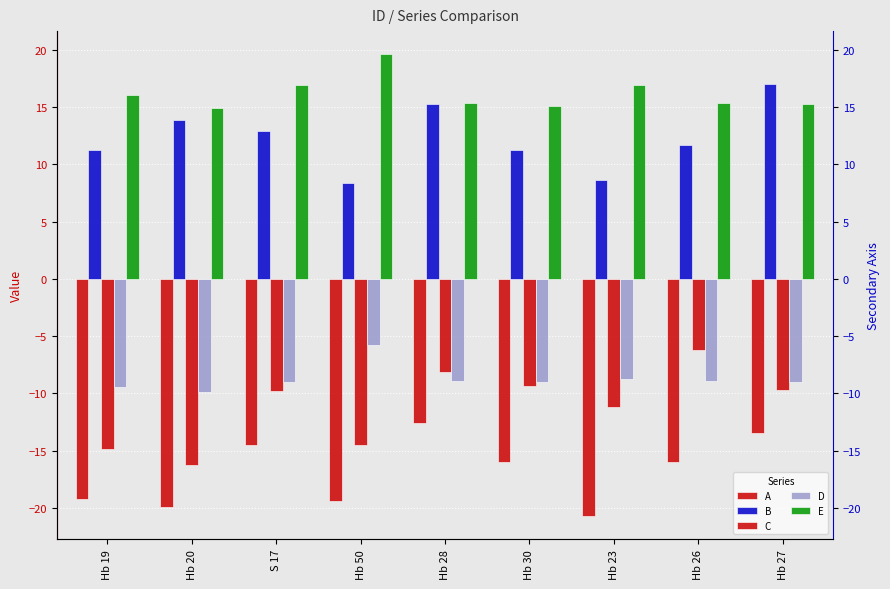

The value of D at S 17 is -12.7. True or false?

False